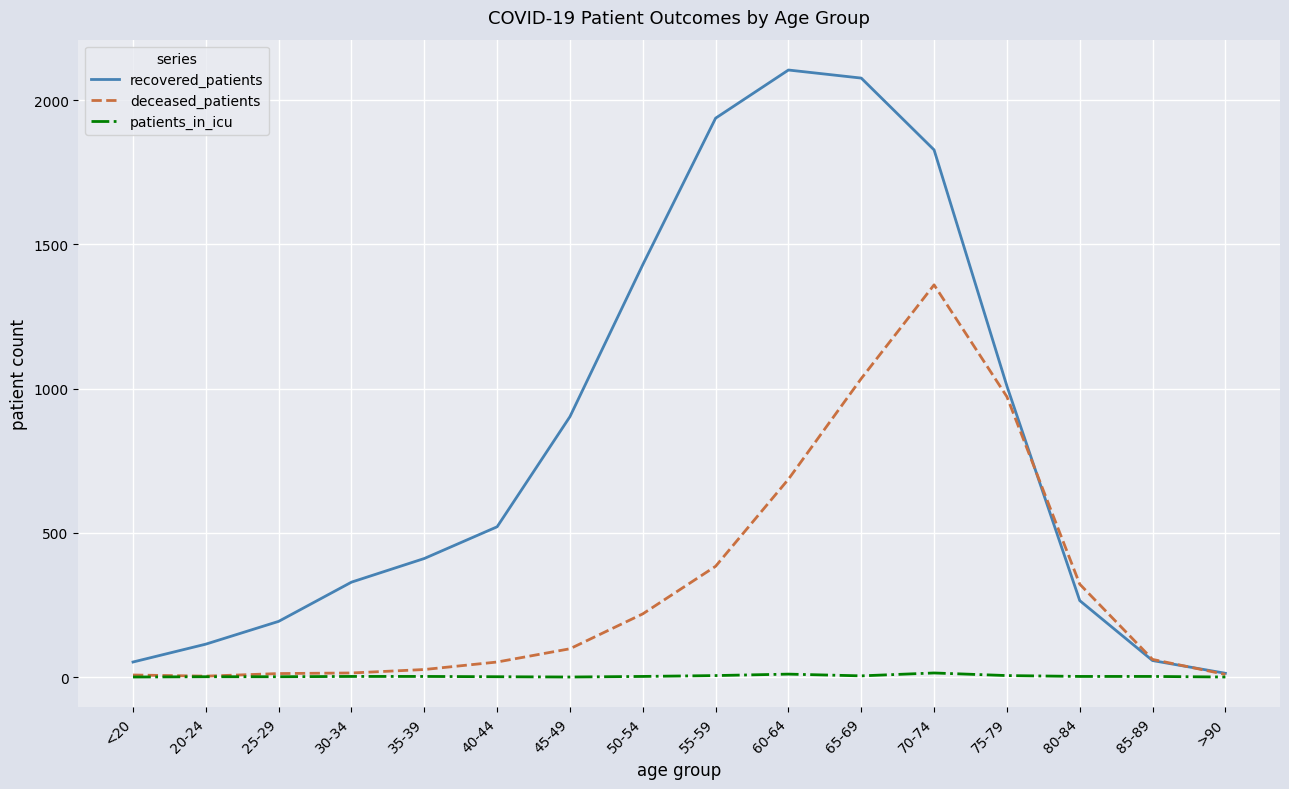

What is the difference between the patients_in_icu values at 35-39 and 40-44?

1